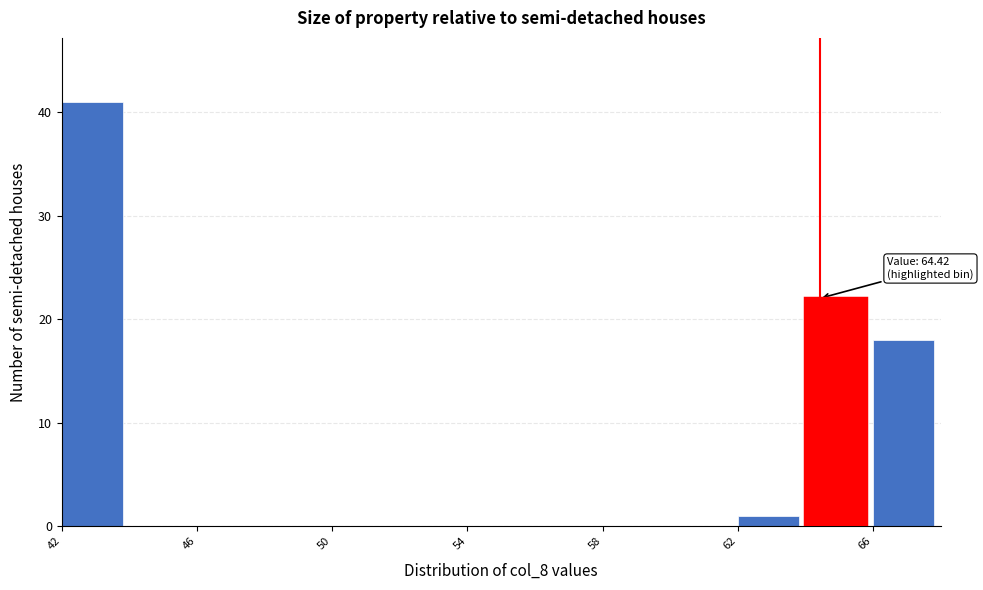

Over which range of the x-axis is the bar tallest?

42 to 44